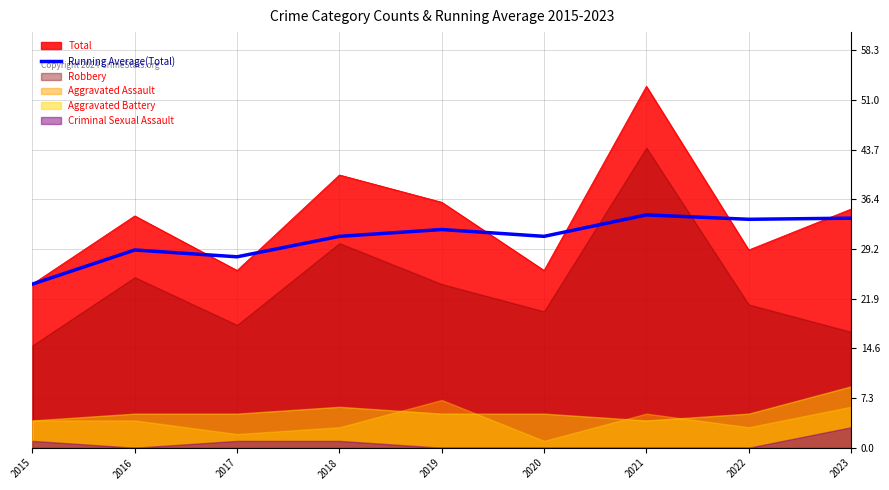

What is the ratio of the value at 2016 to the value at 2018?

0.9